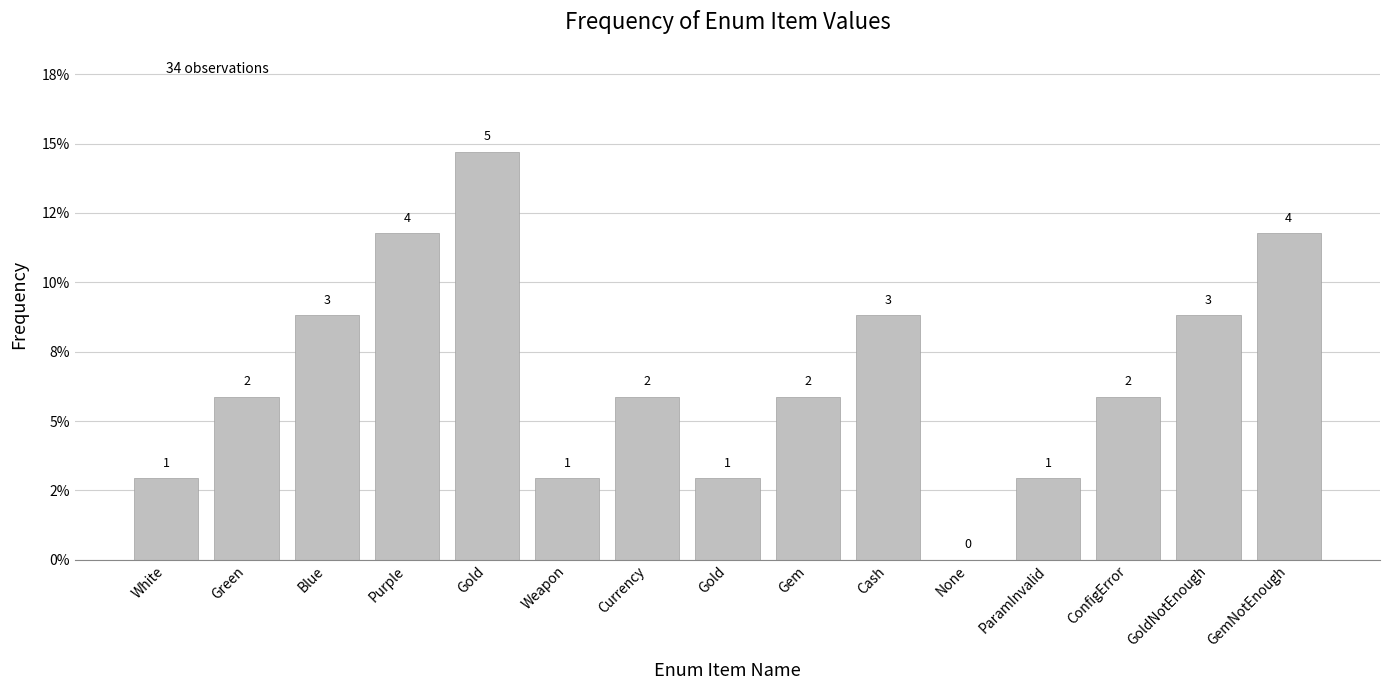

Are the bars horizontal?

No